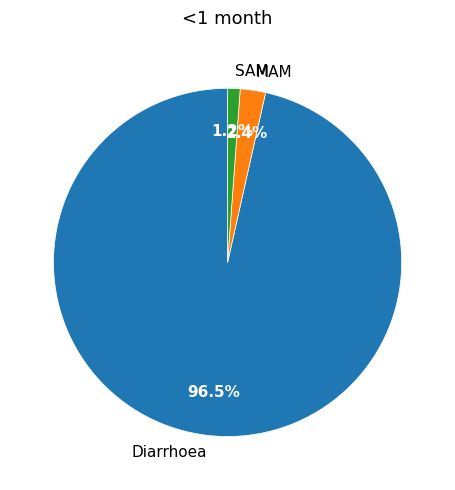

Count the number of slices in the pie.

3